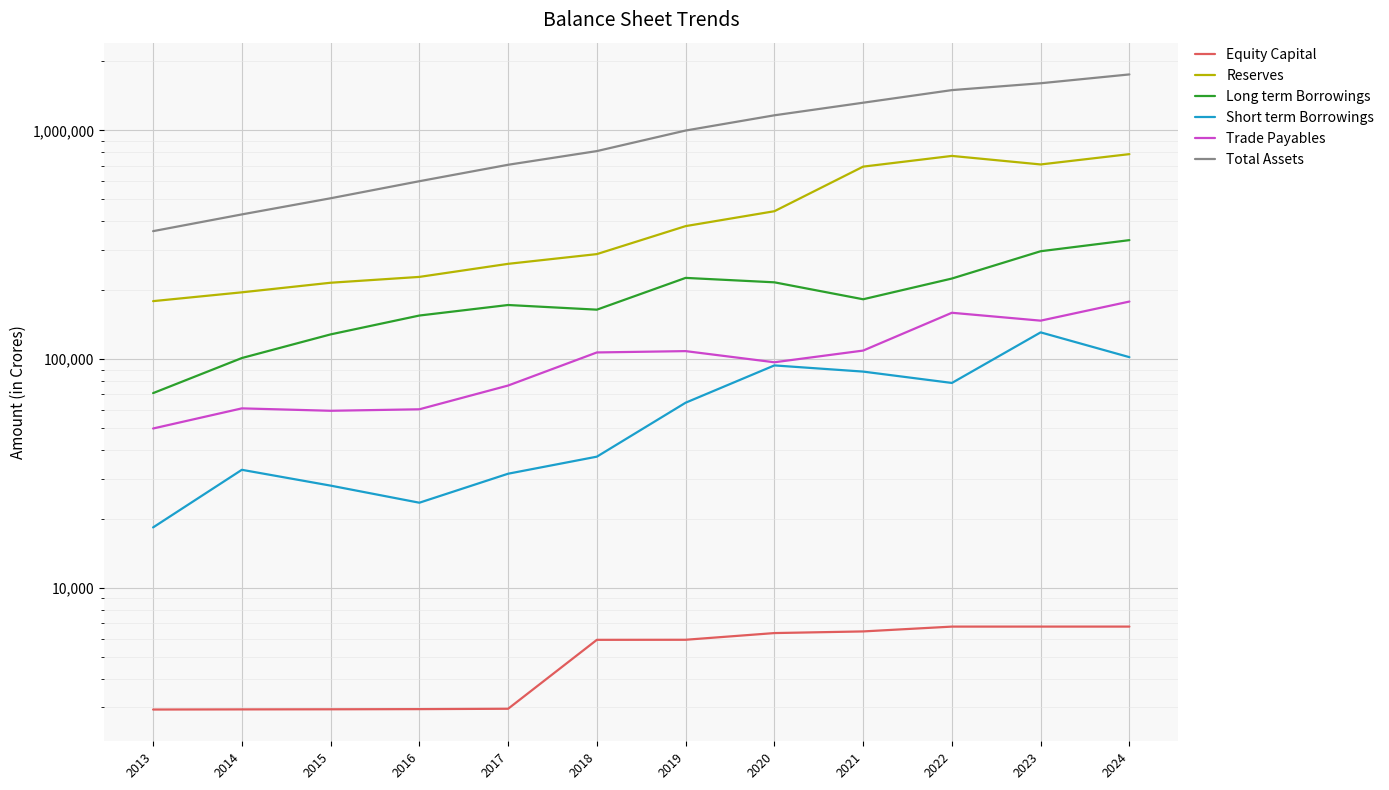

What is the total value across all series at 2018?

1413454